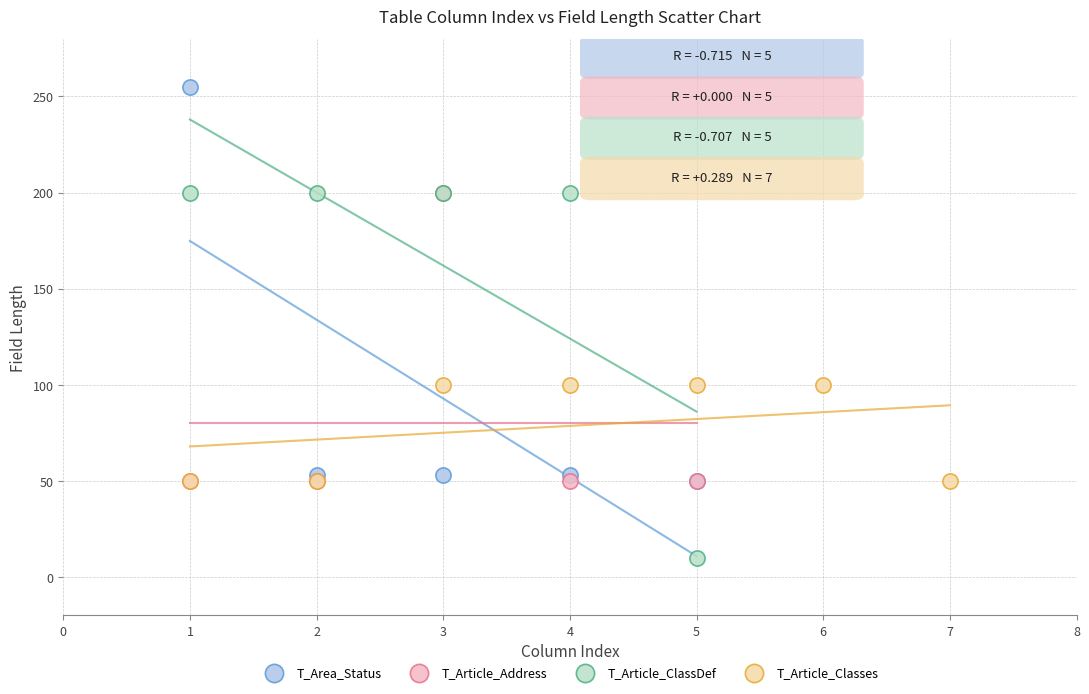

Which series contains the highest Y value?

T_Area_Status